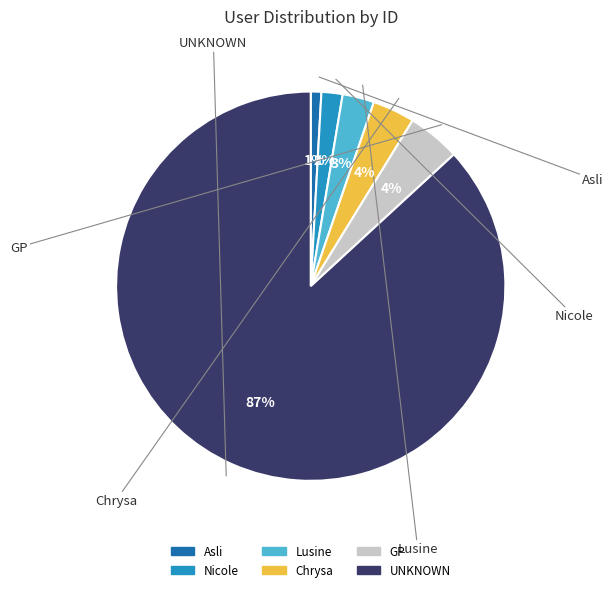

The Nicole slice represents 2% of the pie. True or false?

True